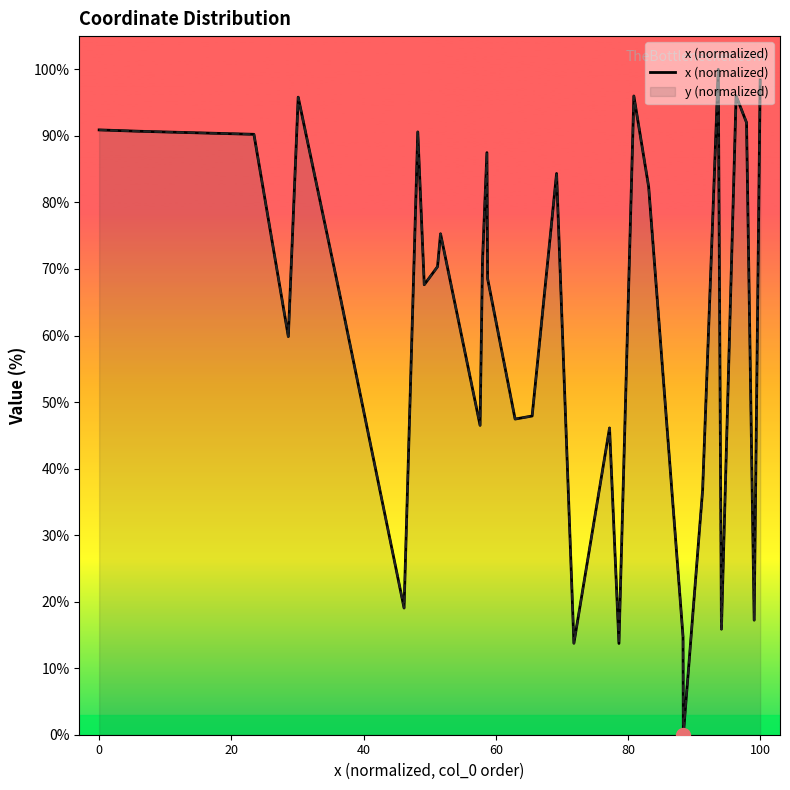

How many data points does each series have?

40